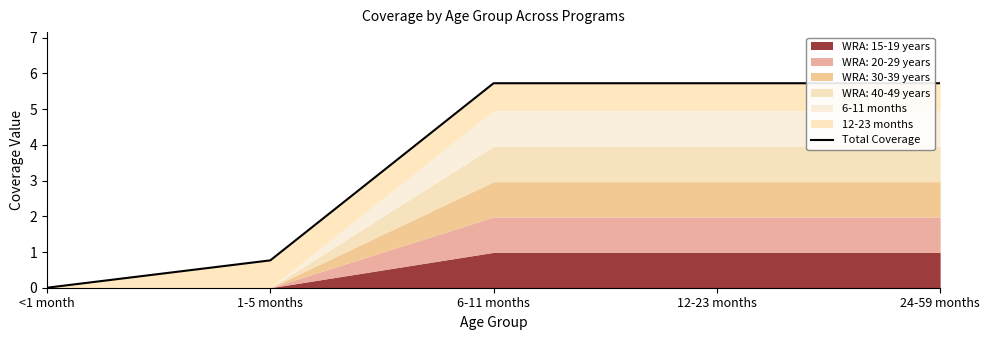

What is the difference between the values at <1 month and 6-11 months?

5.7